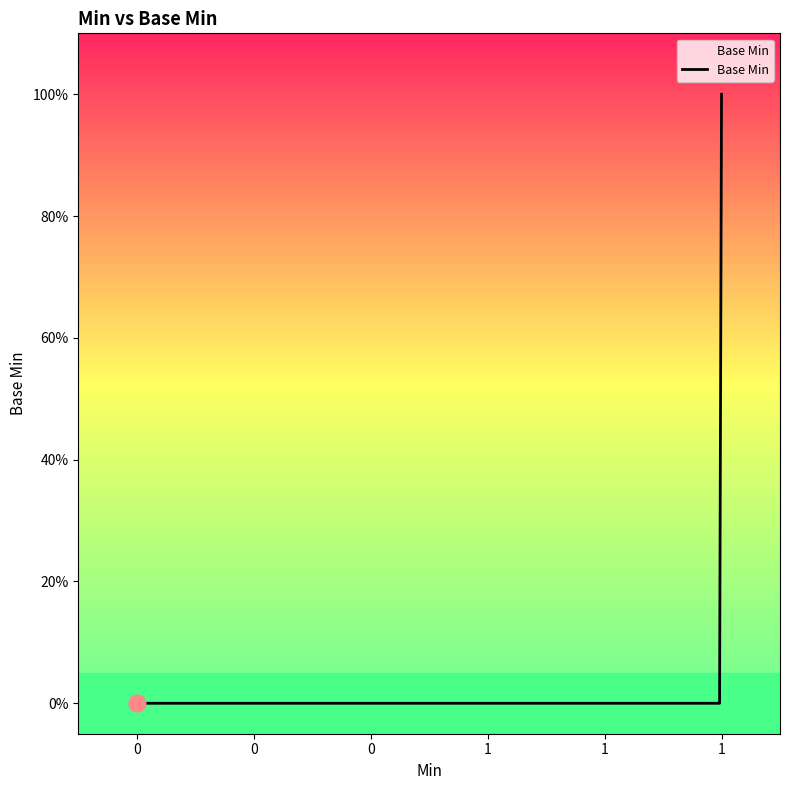

Is this an area chart (filled region under the line)?

Yes